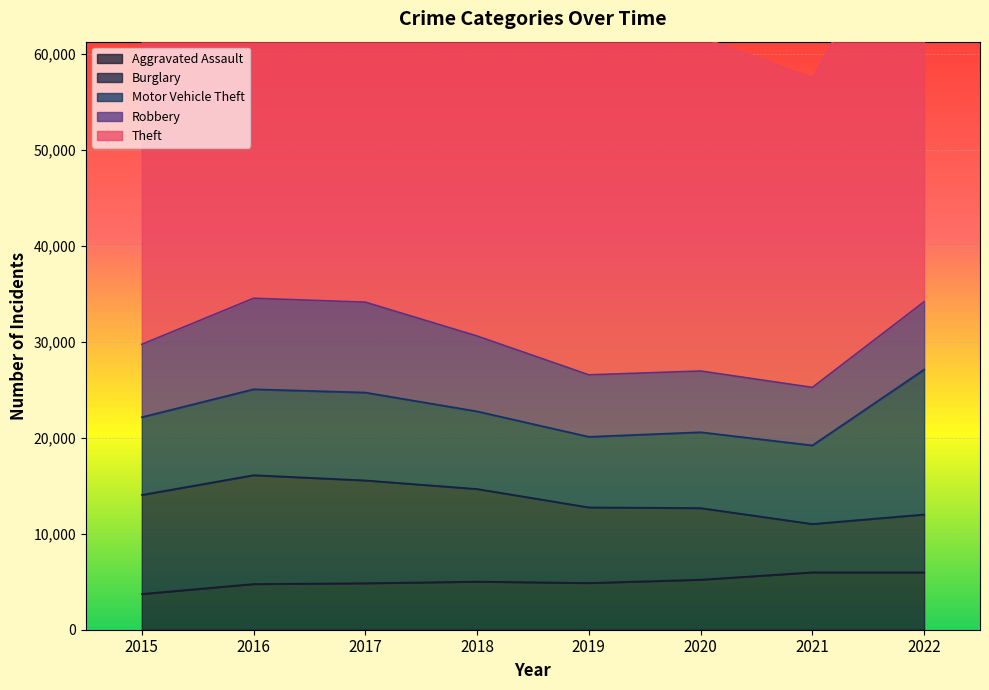

True or false: Aggravated Assault and Motor Vehicle Theft cross at least once.

False